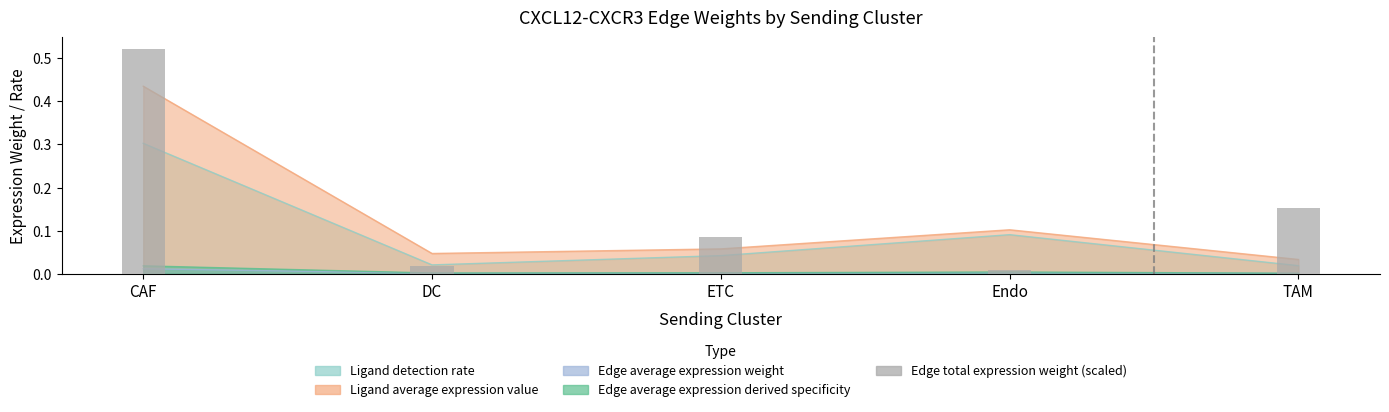

Reading left to right, list all the values displayed in this chart.

CAF=0.5	DC=0.0	ETC=0.1	Endo=0.0	TAM=0.2